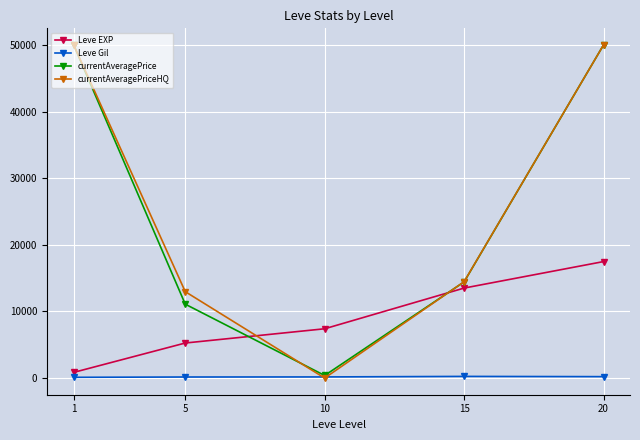

Does the chart display data point markers on the line(s)?

Yes